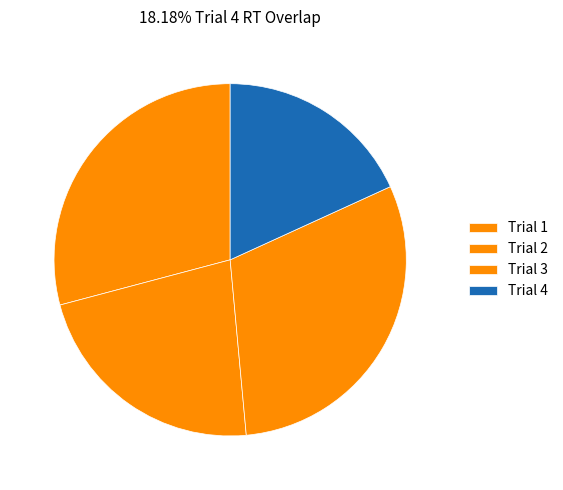

What is the largest slice in the pie chart?

1